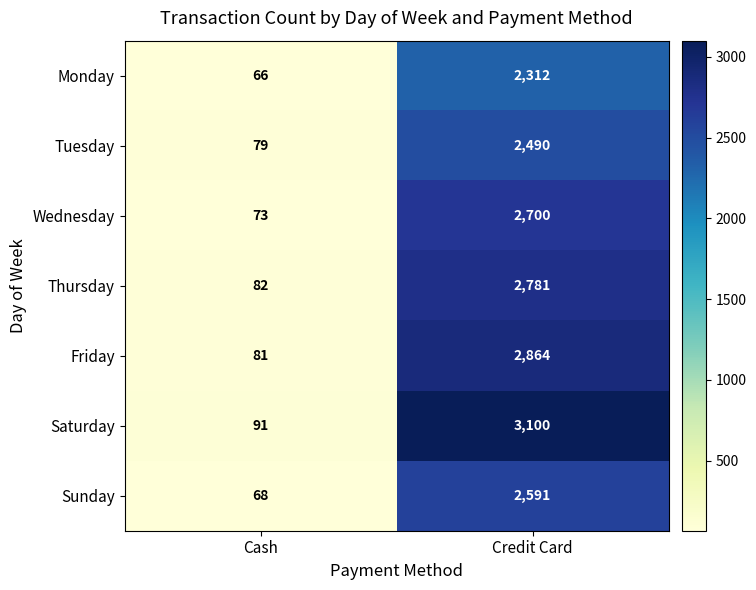

Reading left to right, what are all the values shown in this chart?

Monday: 66	2312
Tuesday: 79	2490
Wednesday: 73	2700
Thursday: 82	2781
Friday: 81	2864
Saturday: 91	3100
Sunday: 68	2591